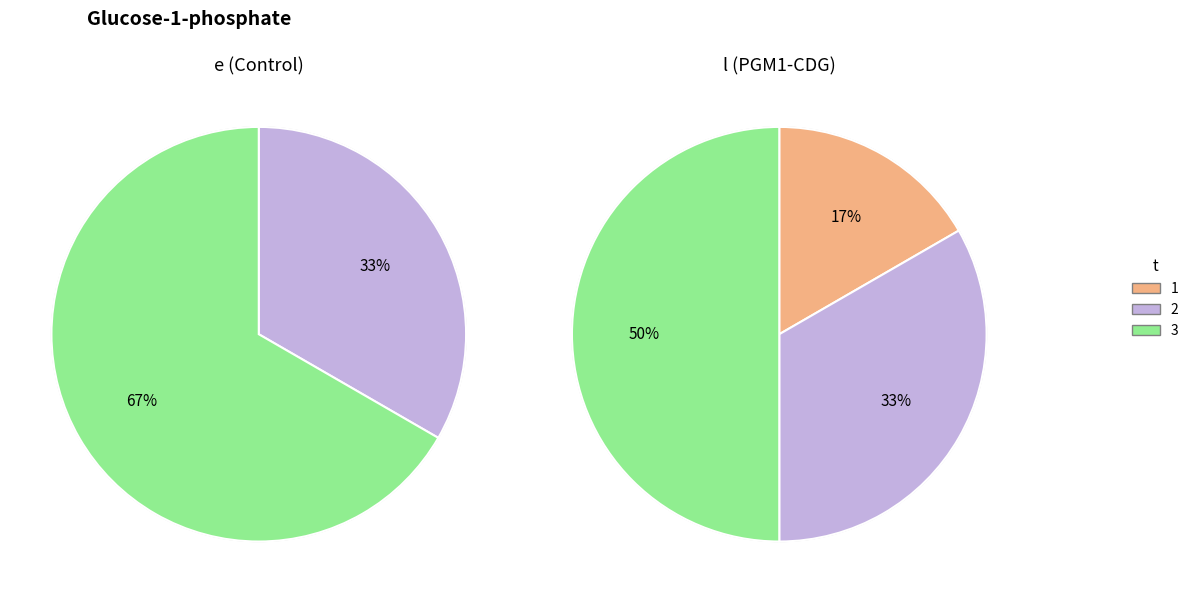

True or false: 2 accounts for 58% of the total.

False